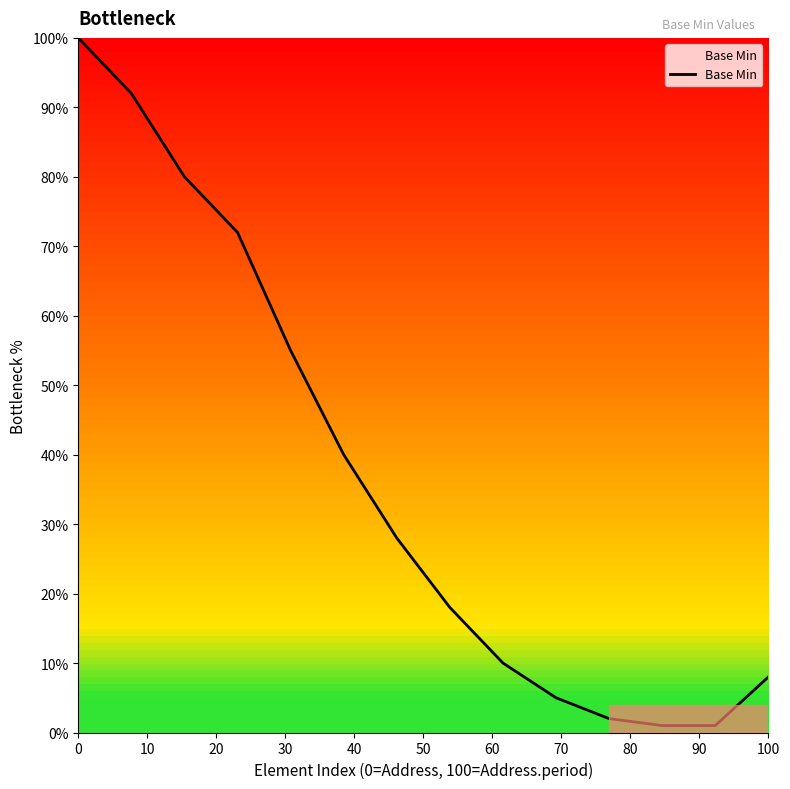

What is the maximum value shown in the chart?

100